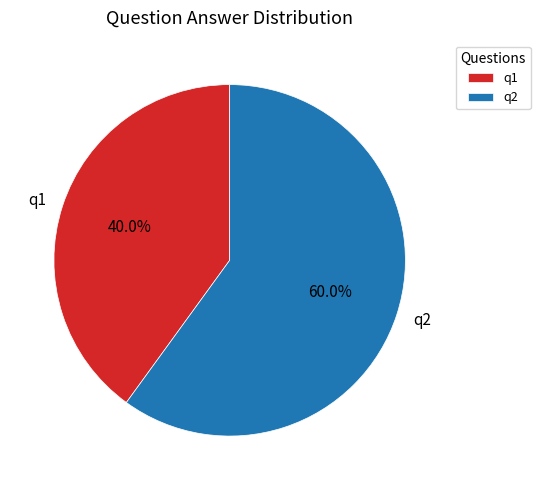

What percentage is the q1 slice, to the nearest percent?

40%